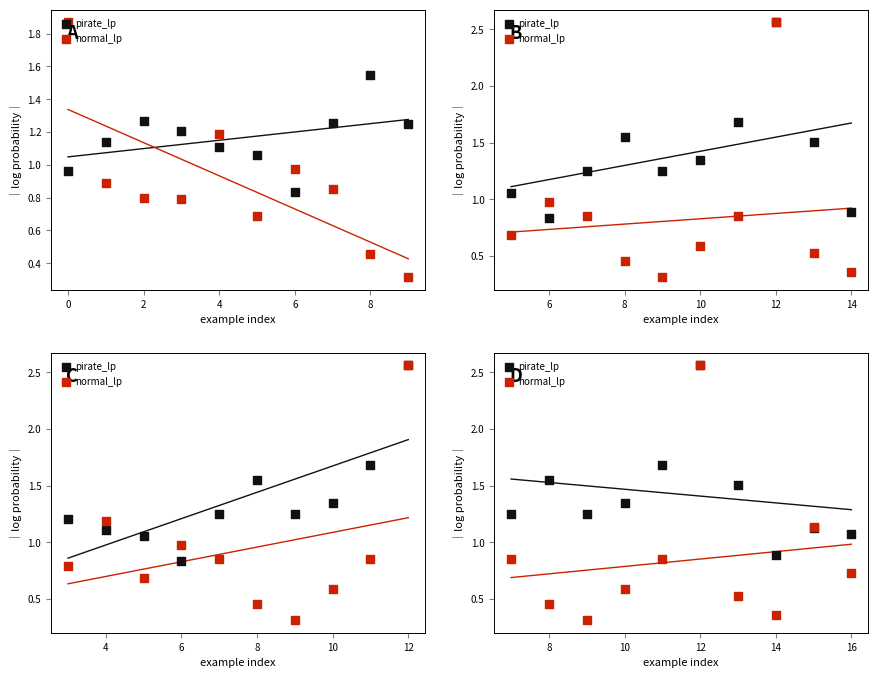

Is the value of normal_lp at 4 greater than the value of pirate_lp at 2?

No